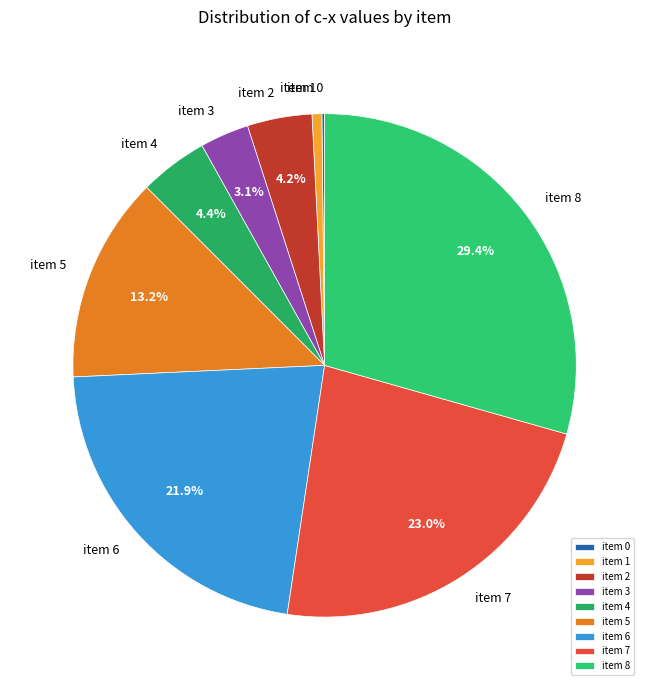

Between item 2 and item 8, which is larger?

item 8